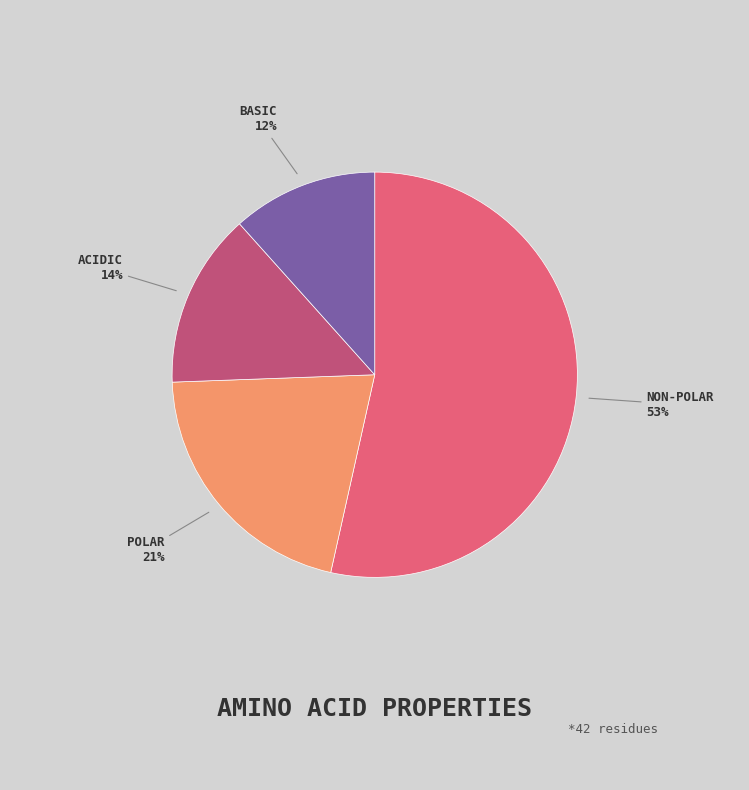

Is there any slice that represents more than half of the pie?

Yes